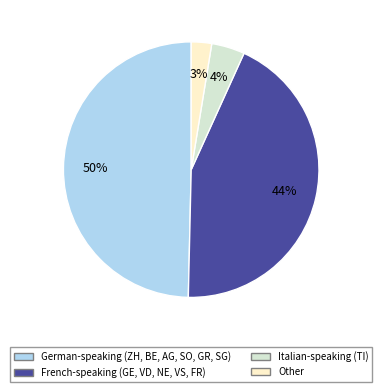

To the nearest percent, what is the average slice percentage?

25%